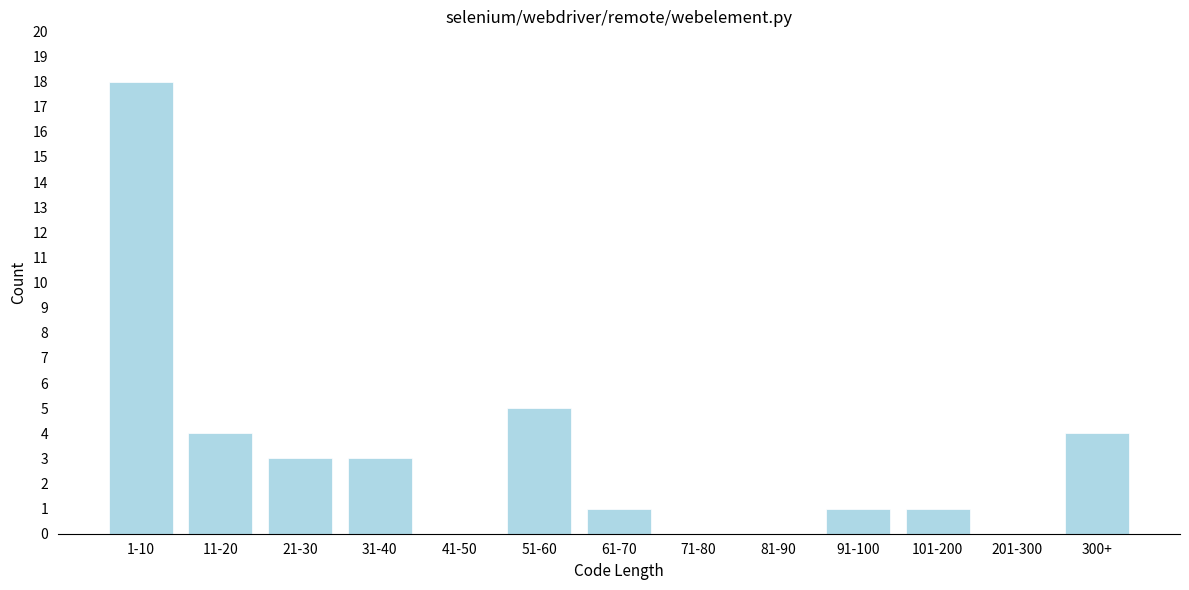

Reading left to right, what are all the values shown in this chart?

1-10=18	11-20=4	21-30=3	31-40=3	41-50=0	51-60=5	61-70=1	71-80=0	81-90=0	91-100=1	101-200=1	201-300=0	300+=4